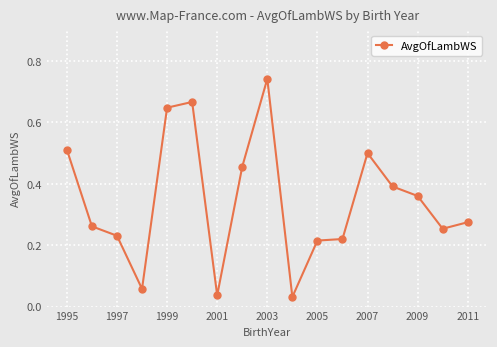

What is the sum of all values?

5.9